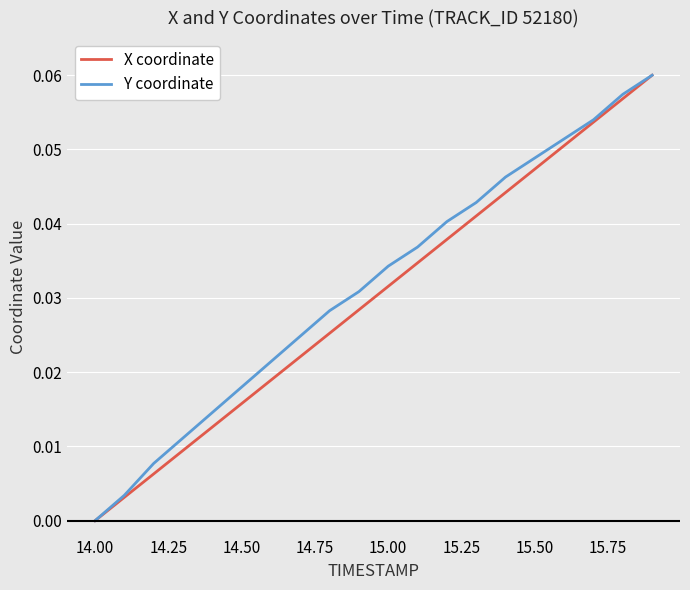

At which label does X coordinate reach its minimum?

14.00